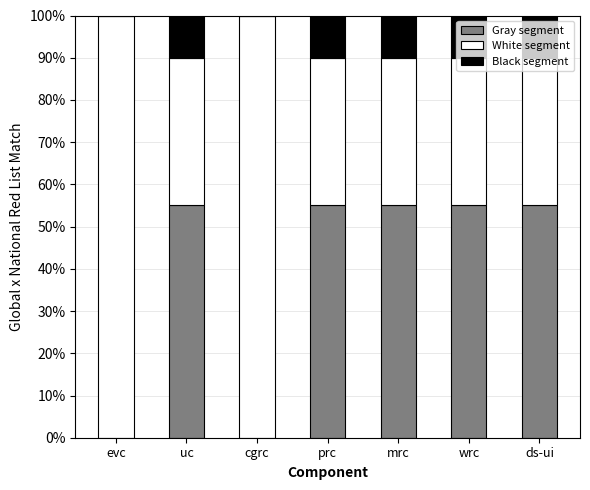

How many Gray segment values are between 0 and 1?

7